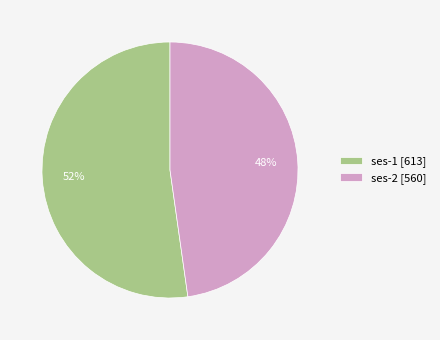

To the nearest percent, what portion does ses-2 represent?

48%